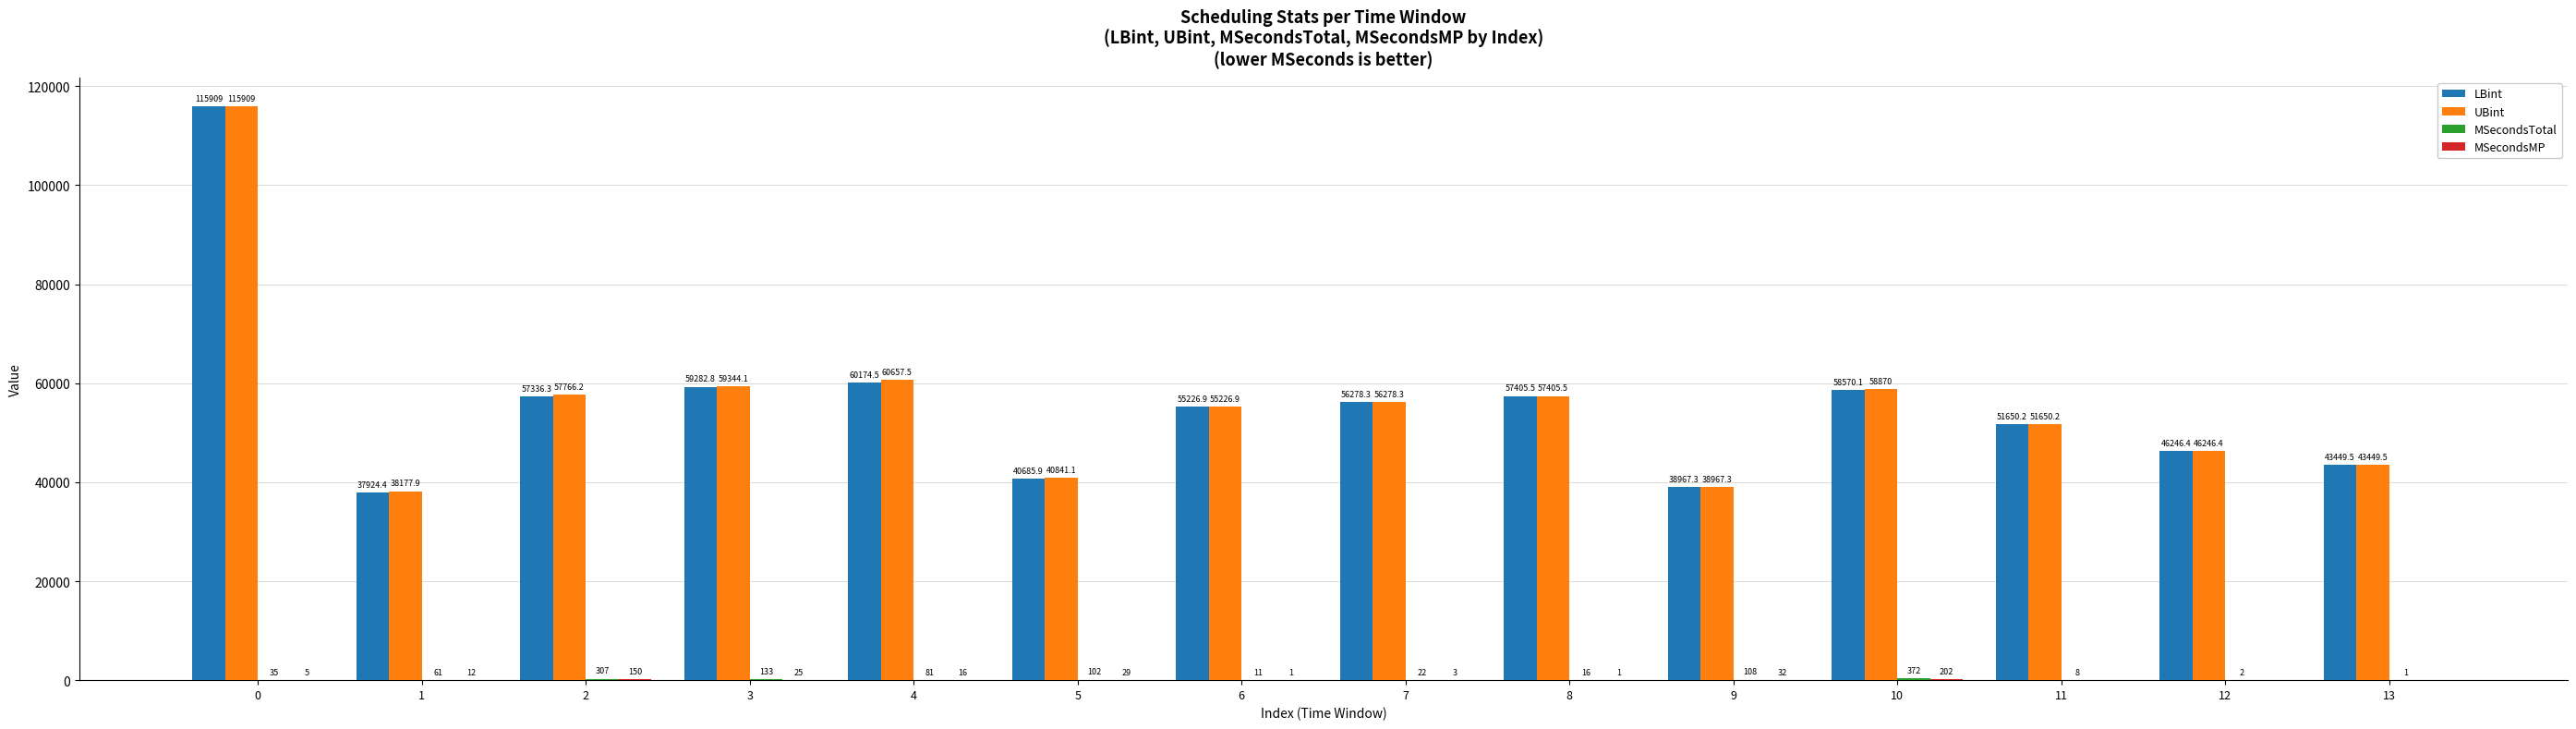

Which series has the largest total across all categories?

UBint